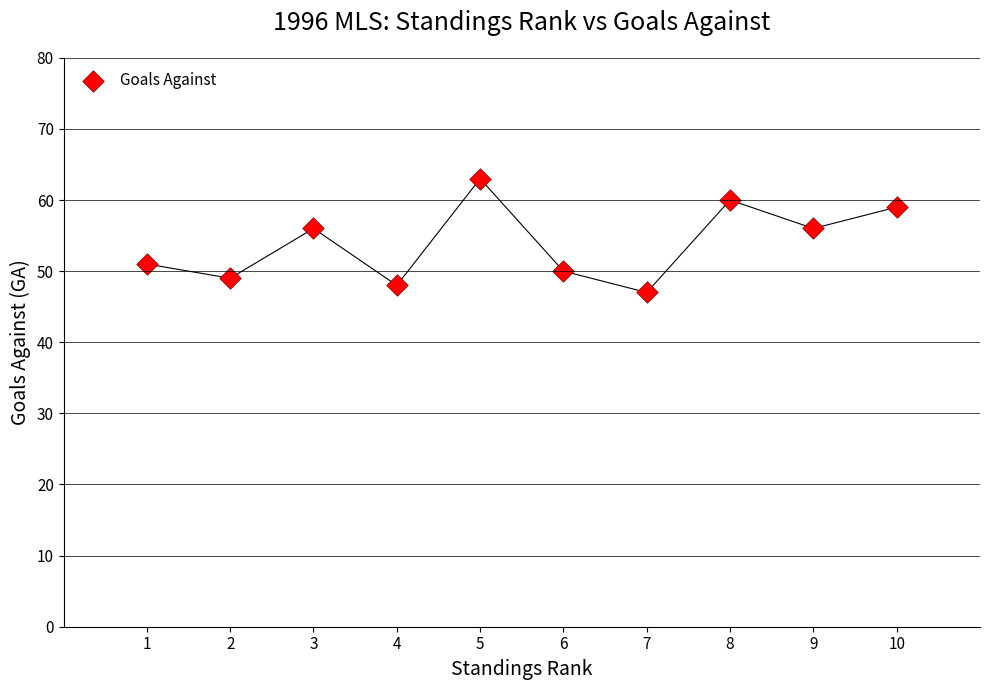

What is the average Y value?

54